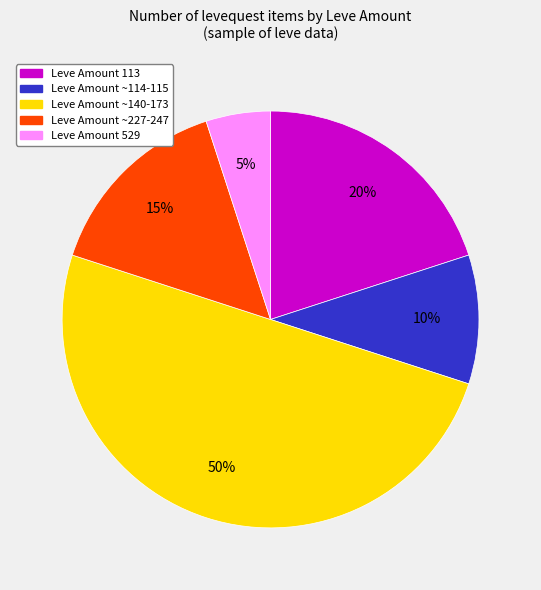

Which slice is the largest?

Leve Amount ~140-173